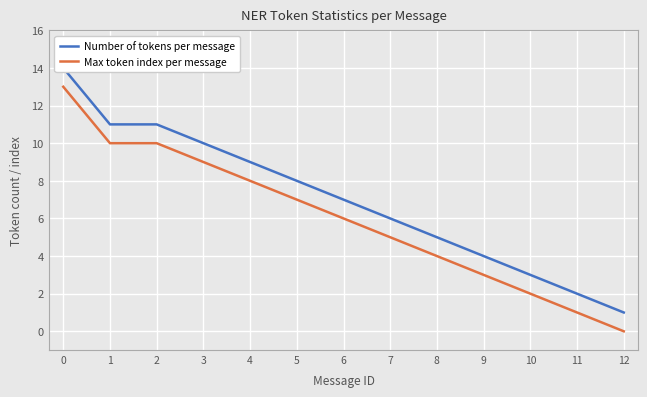

True or false: Max token index per message and Number of tokens per message intersect in this chart.

False